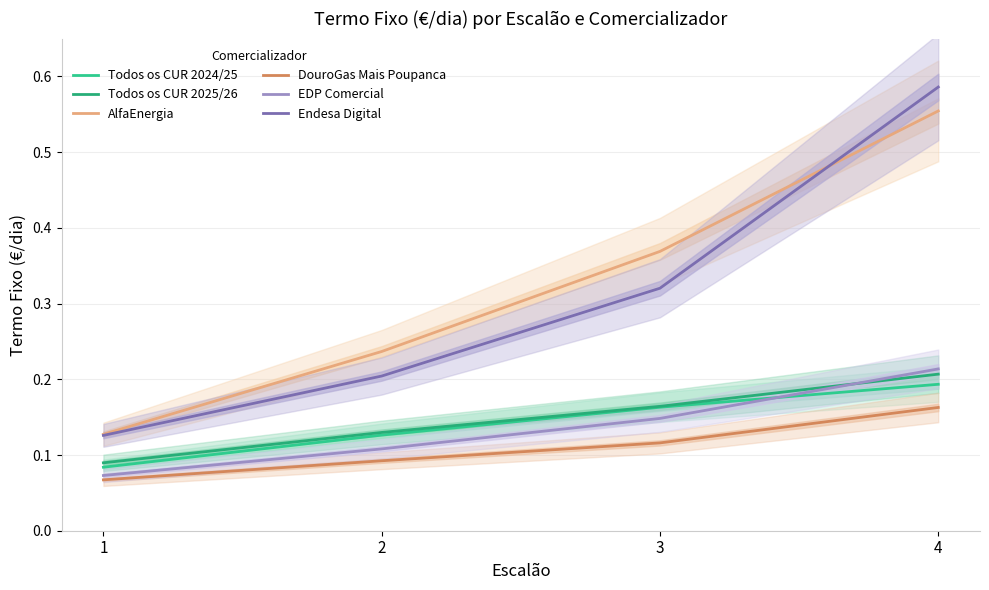

Is the value of EDP Comercial at 1 greater than the value of Todos os CUR 2024/25 at 4?

No